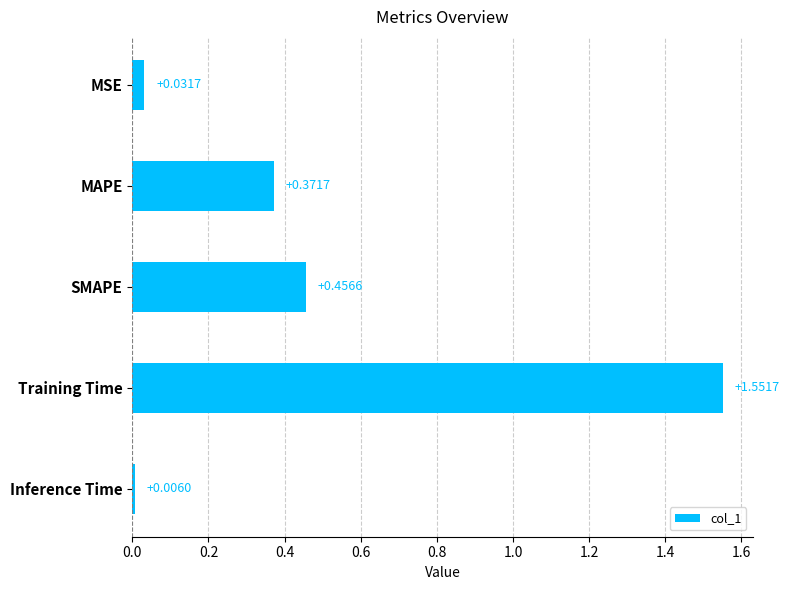

Rank the categories by value from highest to lowest.

Training Time, SMAPE, MAPE, MSE, Inference Time